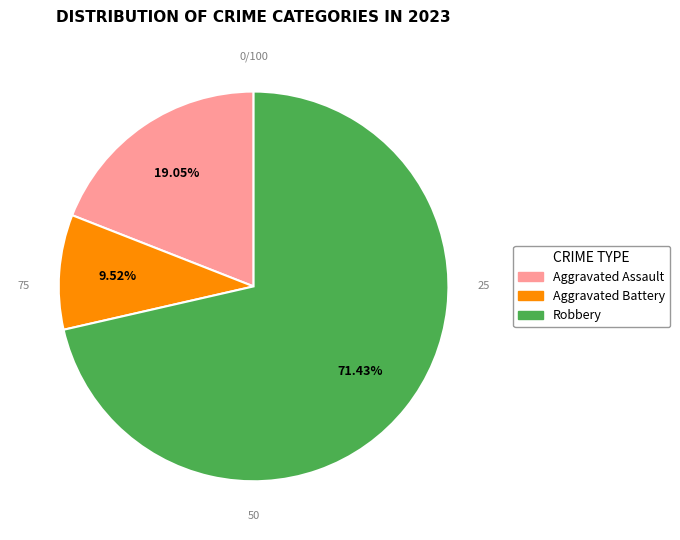

Is there any slice that represents more than half of the pie?

Yes